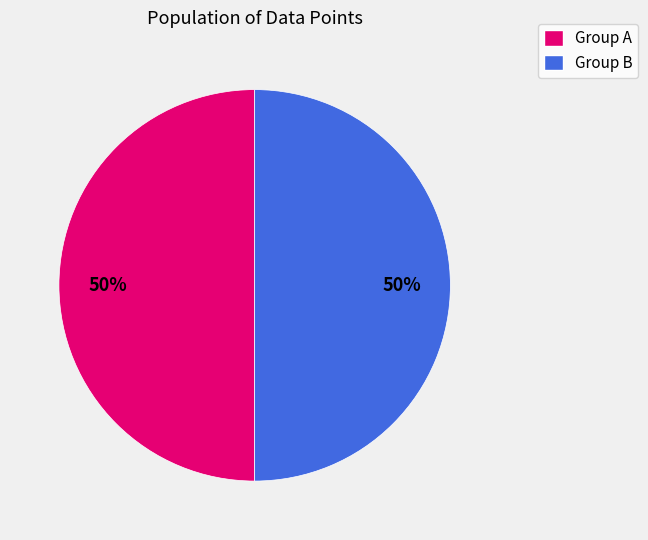

To the nearest percent, what is the average slice percentage?

50%